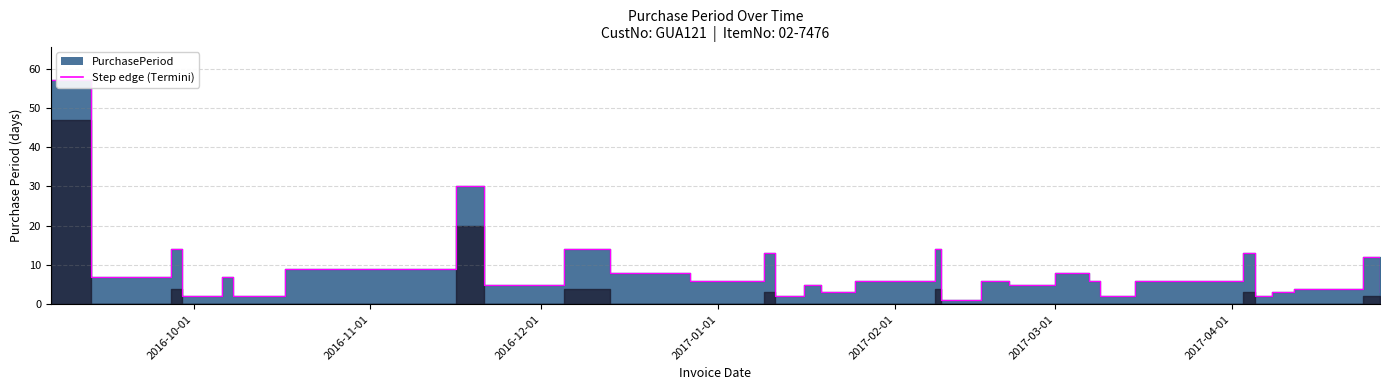

What is the value of the 32nd point from the left?

4